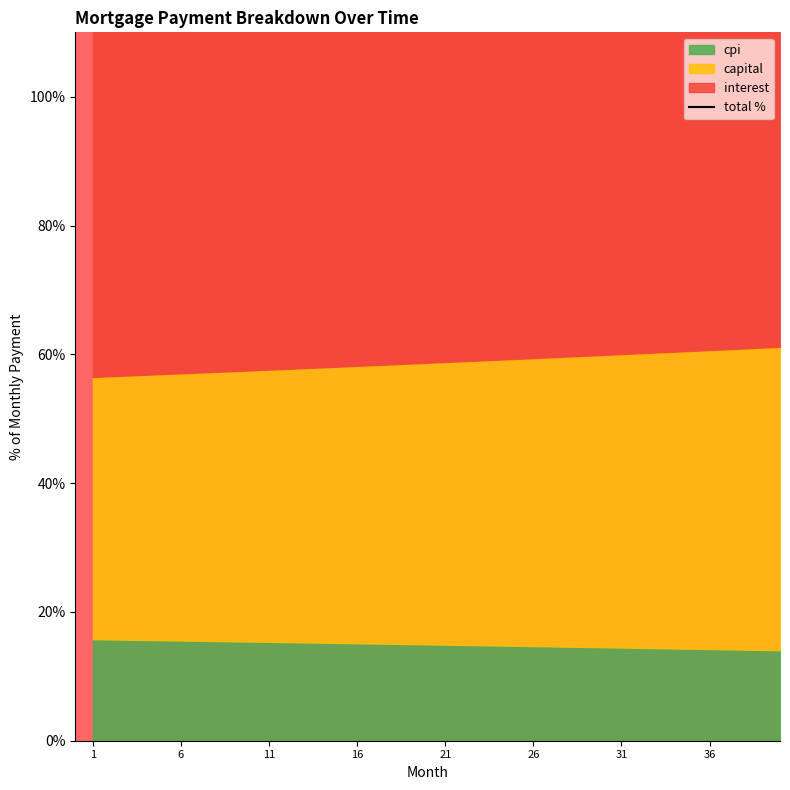

Is it true that the value at 16 is 44.1?

False